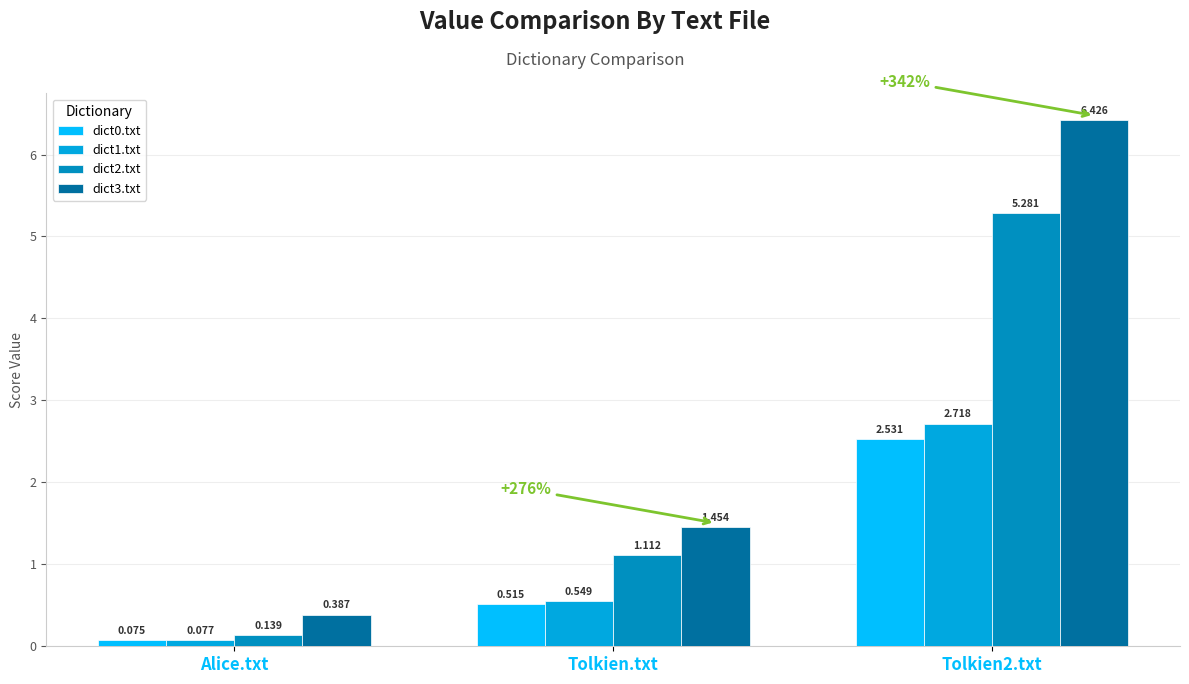

Rank the series at Tolkien.txt from lowest to highest value.

dict0.txt, dict1.txt, dict2.txt, dict3.txt